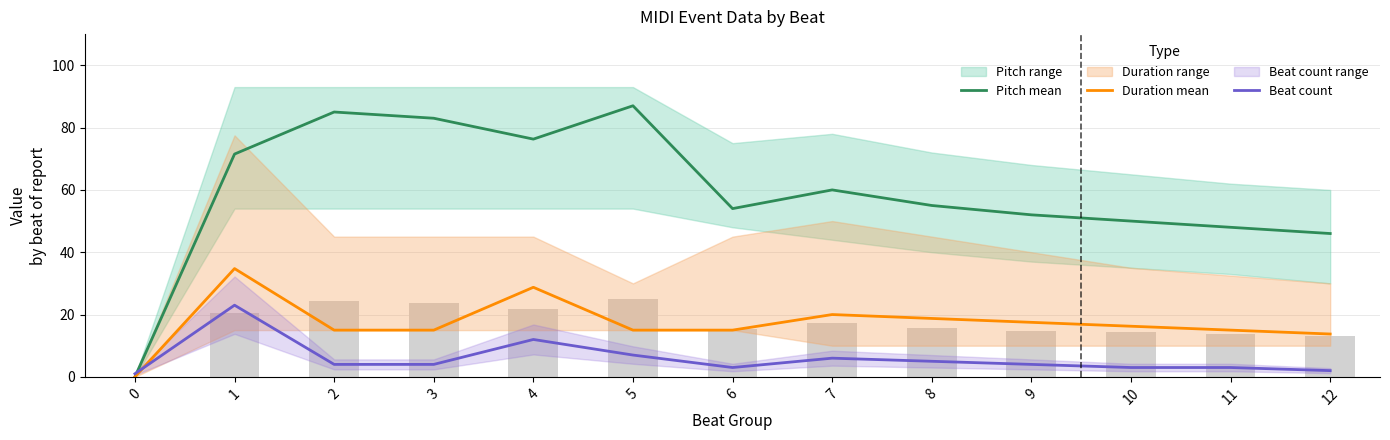

List the series in order of their peak value, lowest first.

Beat count, Duration mean, Pitch mean